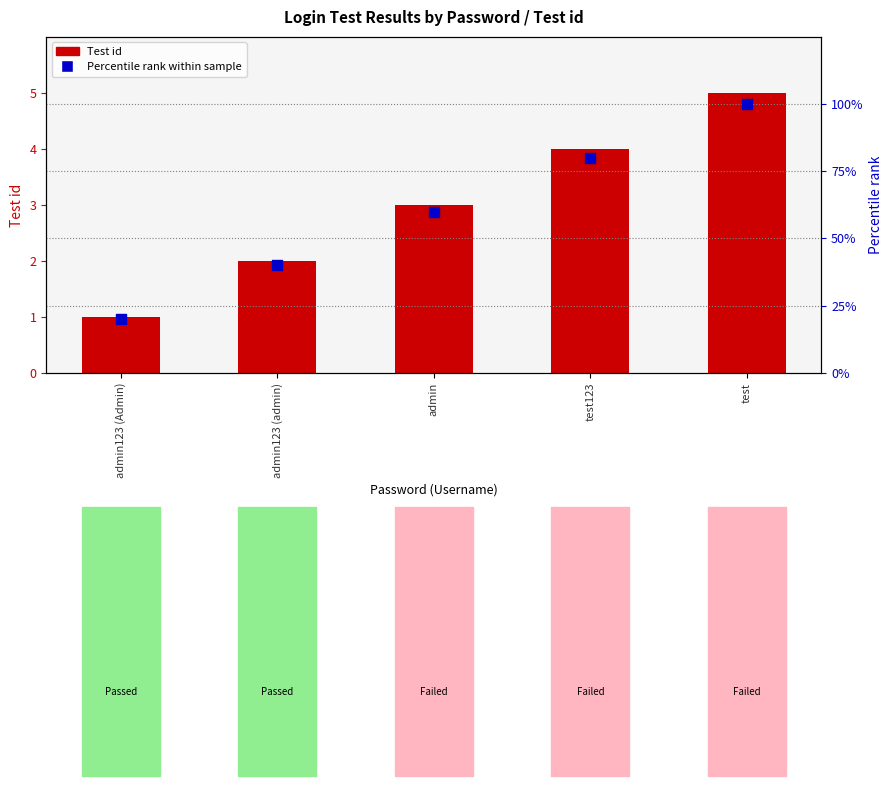

At which category is the sum across all series the highest?

test